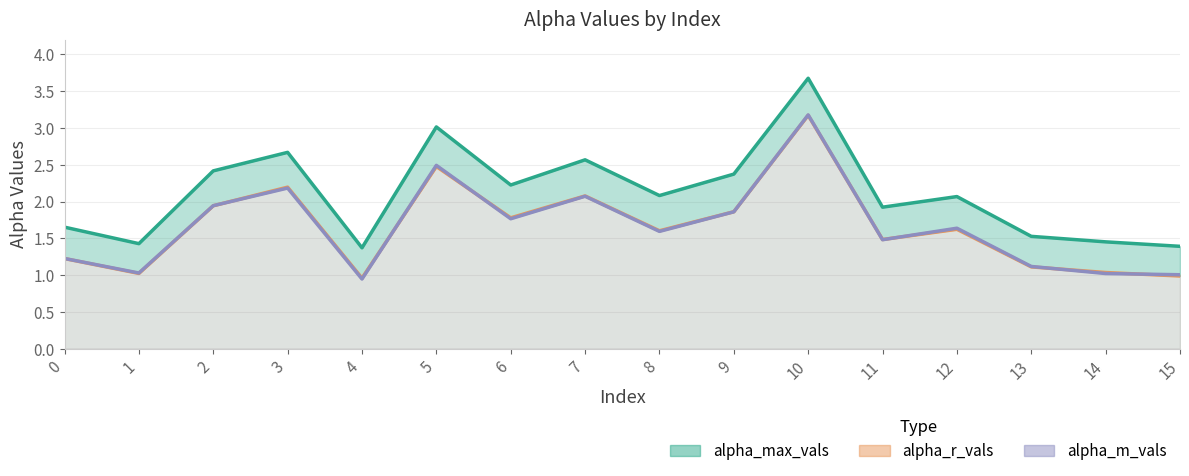

Is it true that alpha_m_vals equals 2.4 at 12?

False